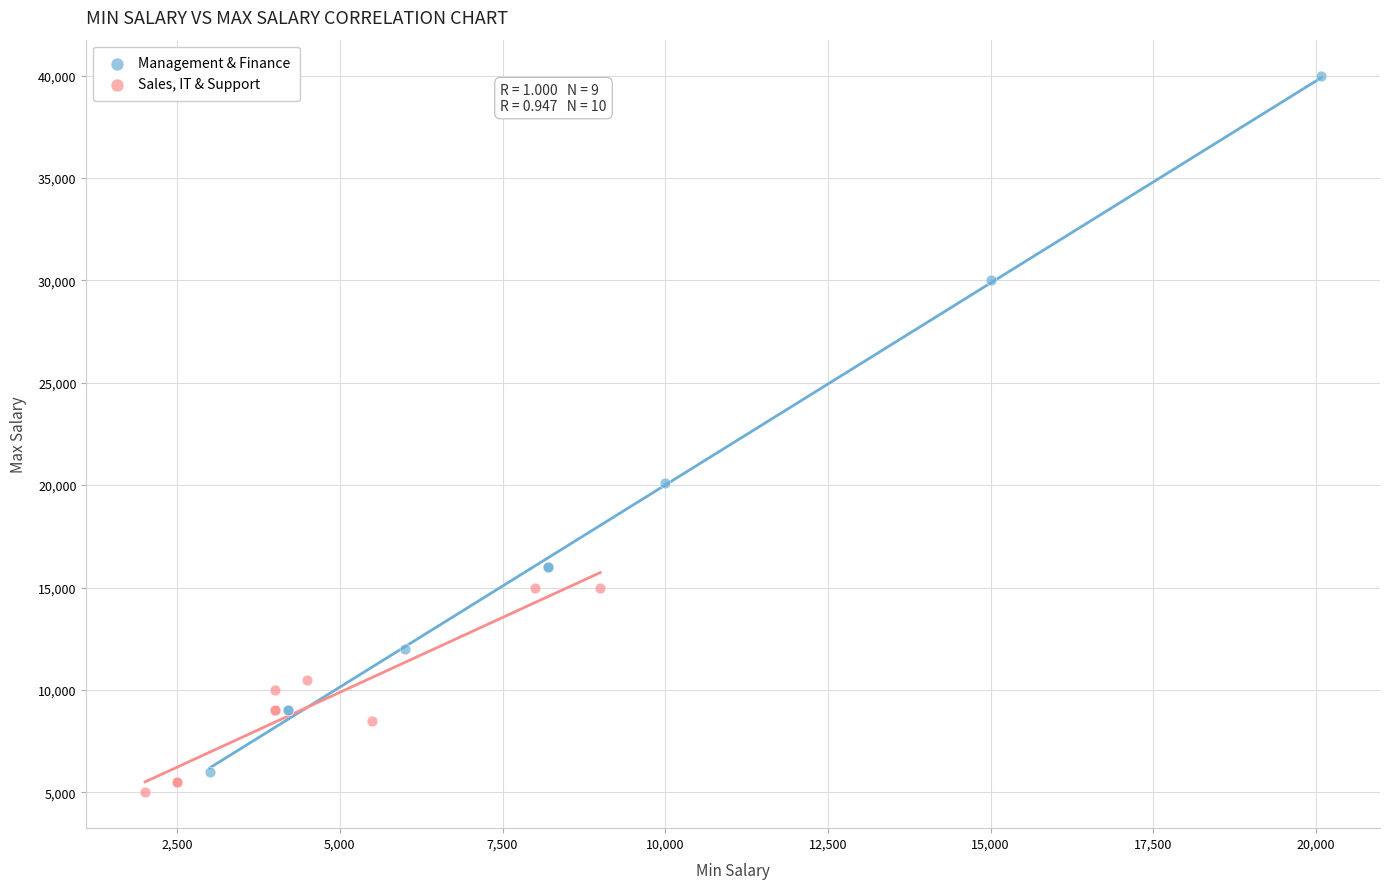

Which series contains the highest Y value?

Management & Finance